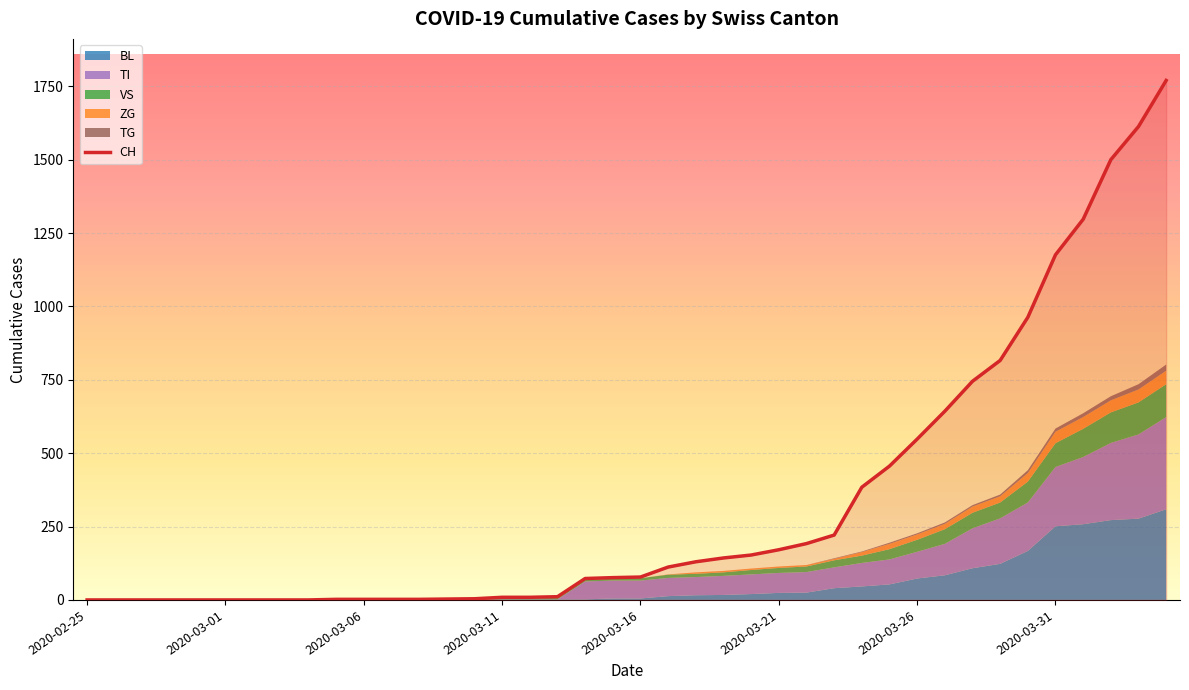

What is the sum of all ZG values?

378